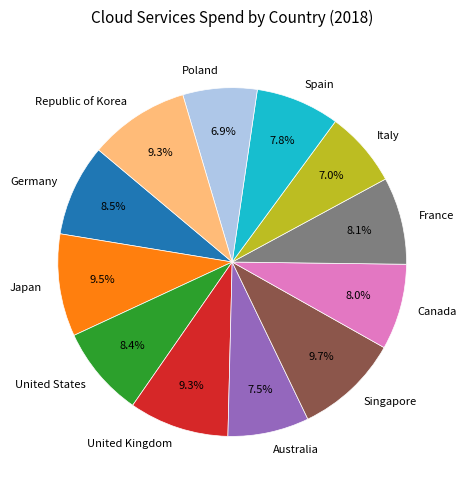

To the nearest percent, what is the average slice percentage?

8%